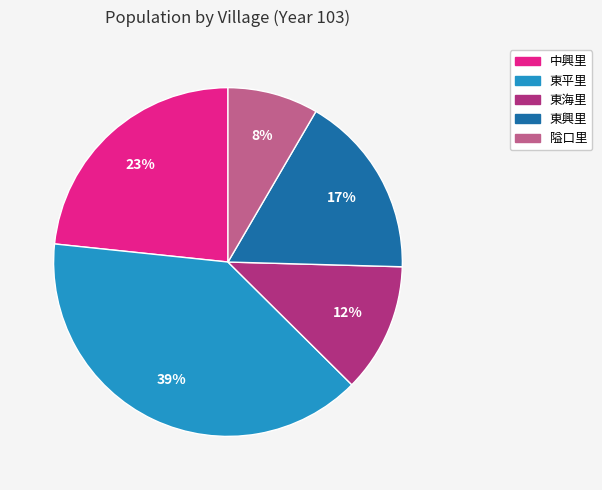

How many slices are in this pie chart?

5